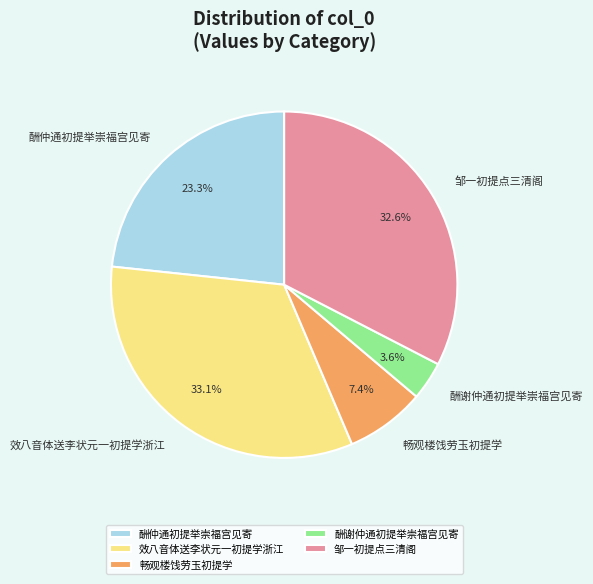

The 畅观楼饯劳玉初提学 slice represents 18% of the pie. True or false?

False